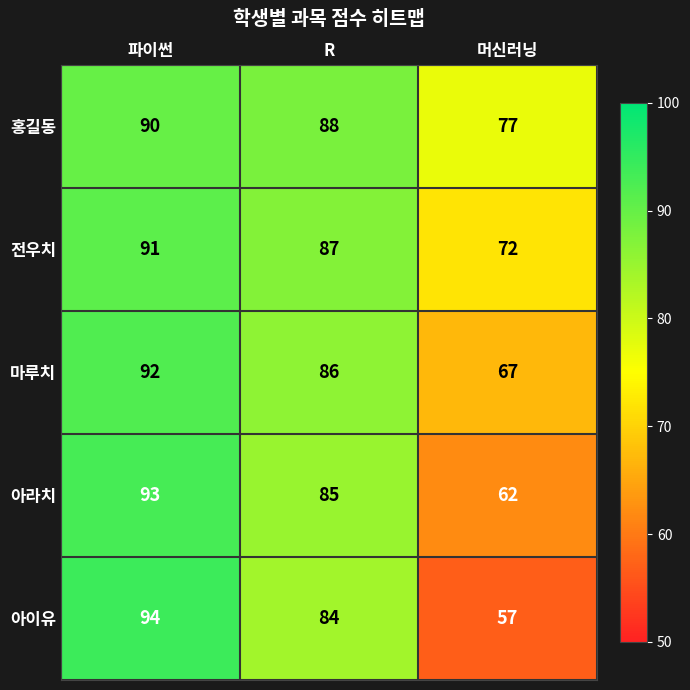

Which series has the largest range (max minus min)?

아이유